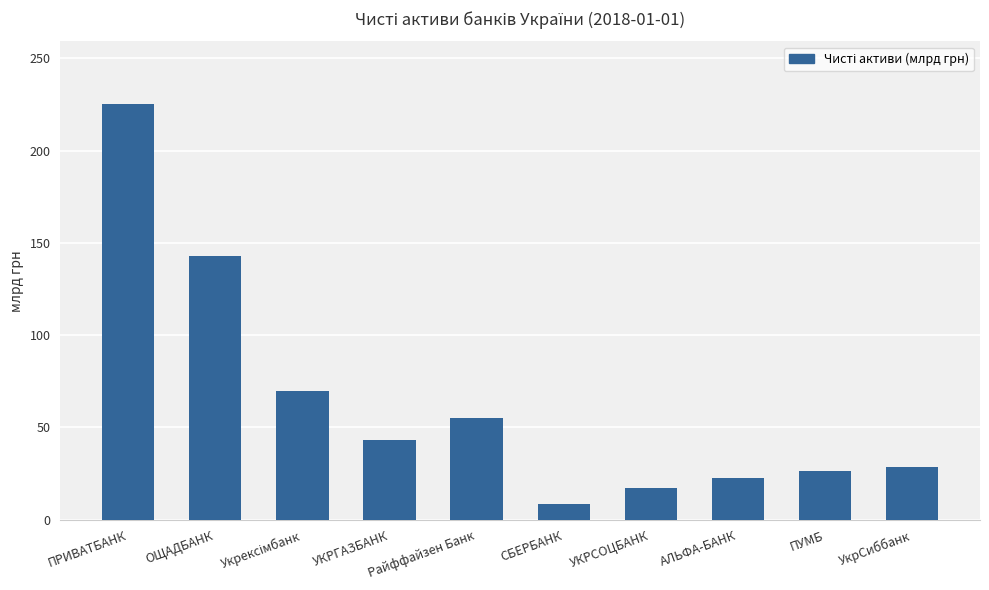

Reading left to right, list all the values displayed in this chart.

225.3	143.0	69.5	43.3	55.3	8.7	17.1	22.5	26.5	28.6